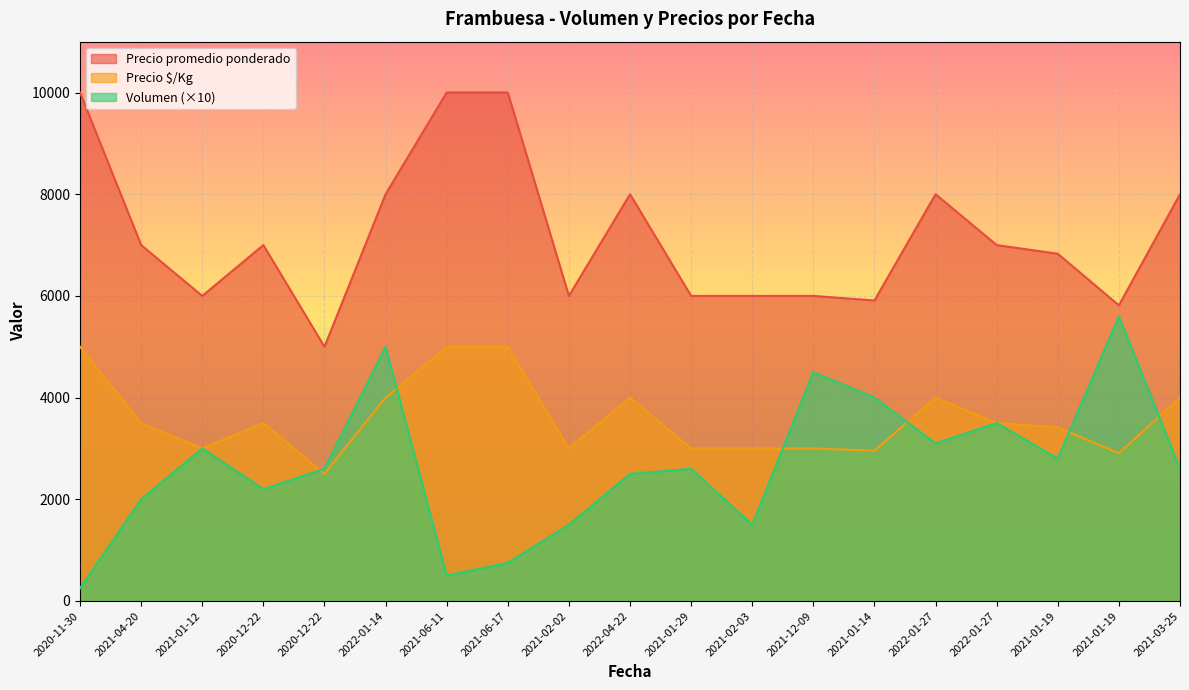

Reading left to right, extract all data points from this chart.

Volumen: 250	2000	3000	2200	2600	5000	500	750	1500	2500	2600	1500	4500	4000	3100	3500	2800	5600	2600
Precio promedio ponderado: 10000	7000	6000	7000	5000	8000	10000	10000	6000	8000	6000	6000	6000	5910	8000	7000	6829	5814	8000
Precio $/Kg: 5000	3500	3000	3500	2500	4000	5000	5000	3000	4000	3000	3000	3000	2955	4000	3500	3414	2907	4000